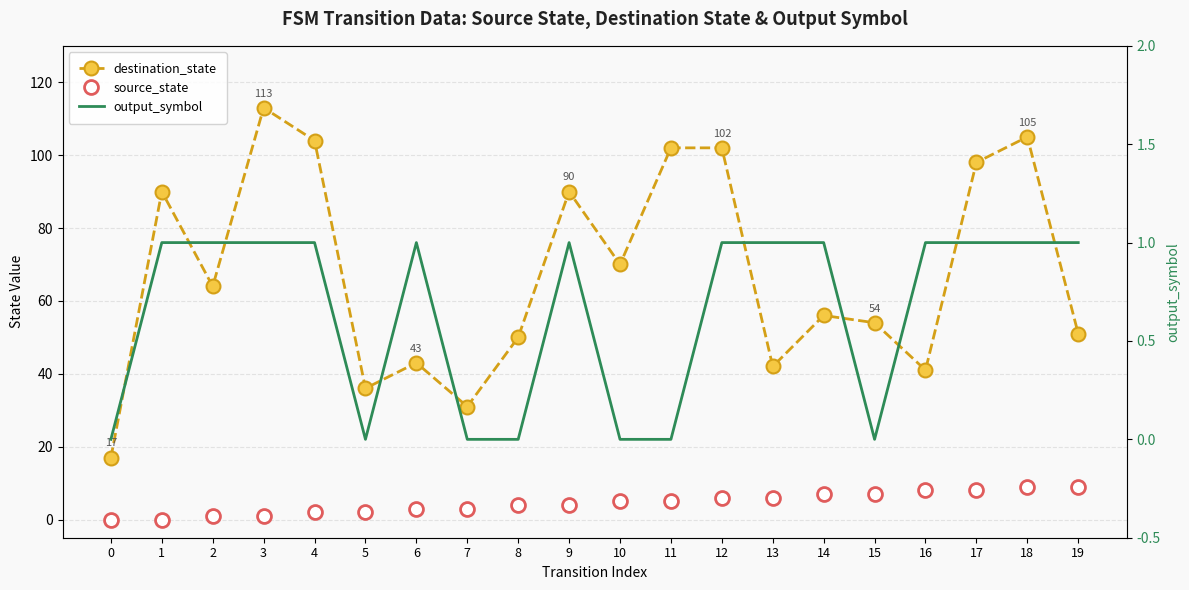

Which has a higher value, 15 or 13?

15